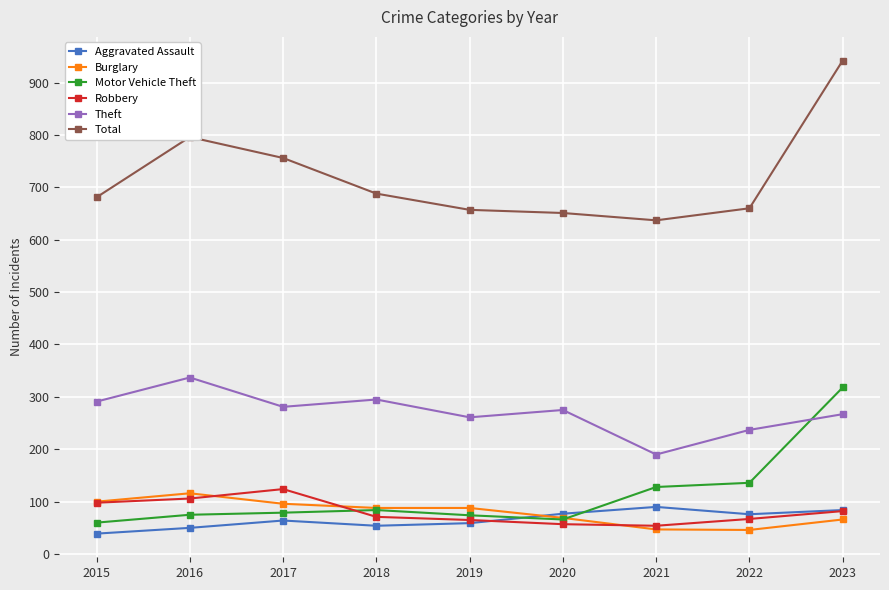

Which series changed the most between 2020 and 2023?

Total